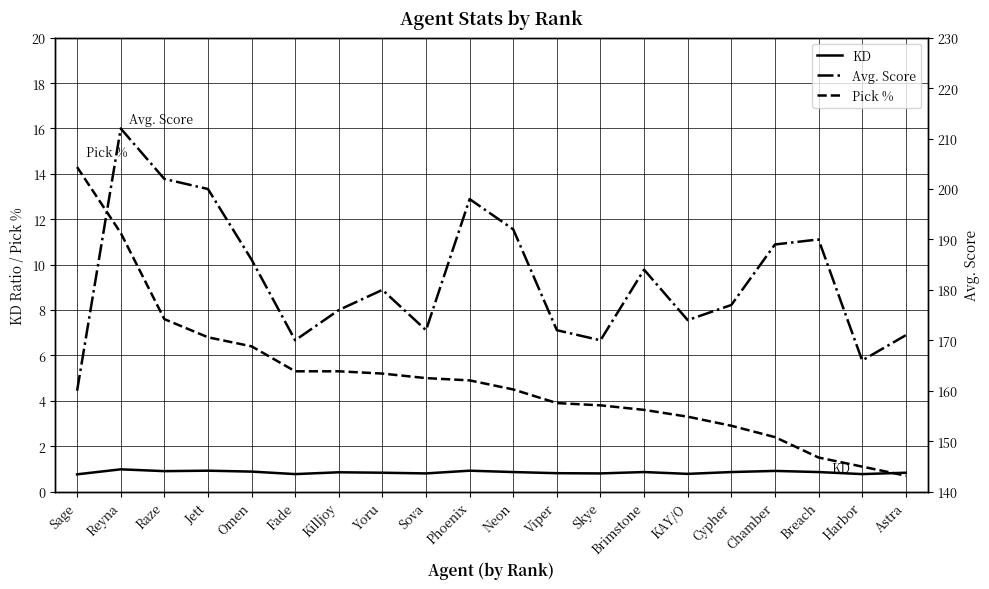

How many interior local peaks does the KD series have?

6